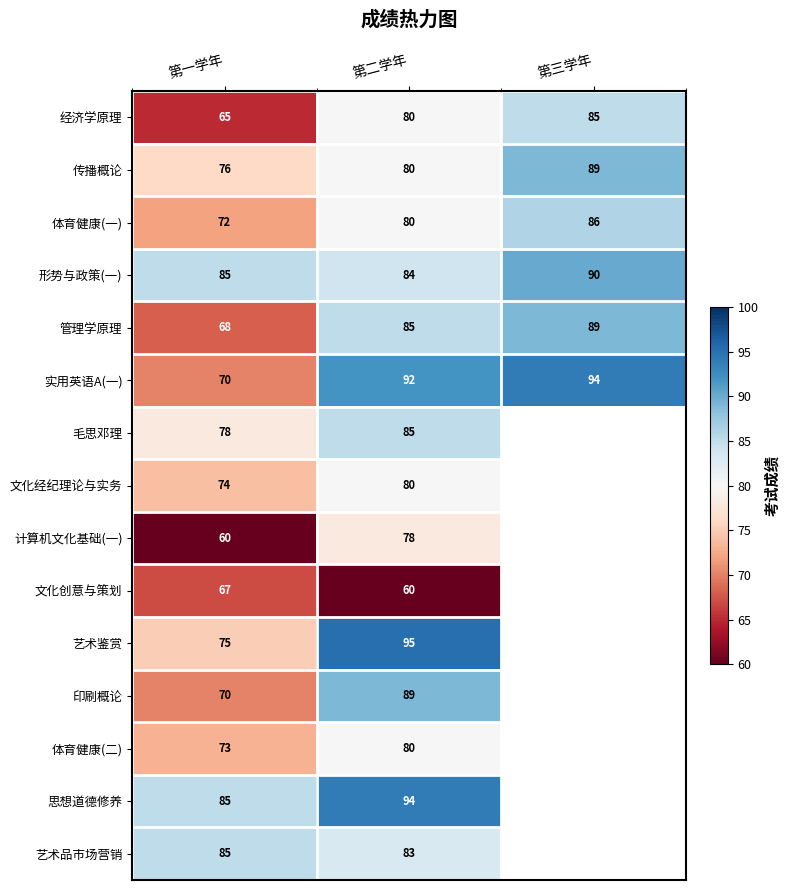

True or false: 印刷概论 has a value of 132.2 at 第二学年.

False